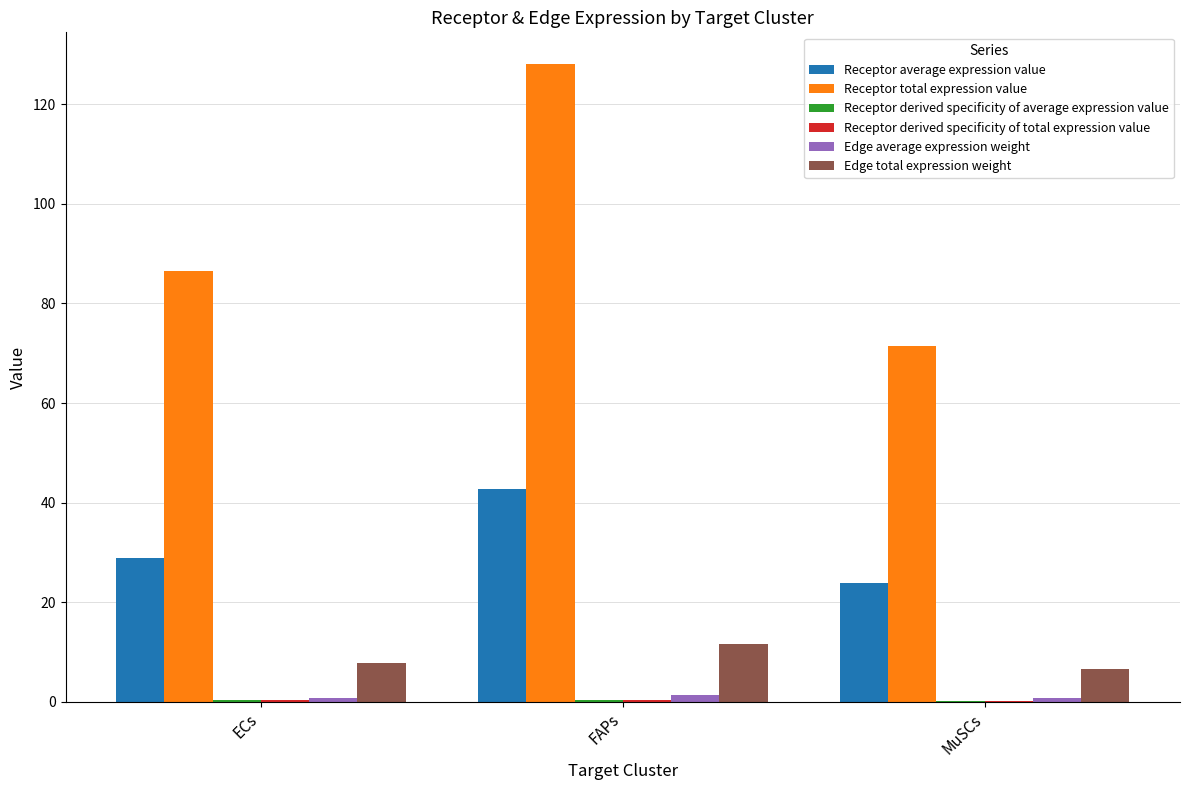

Which category has the highest value across all series?

FAPs